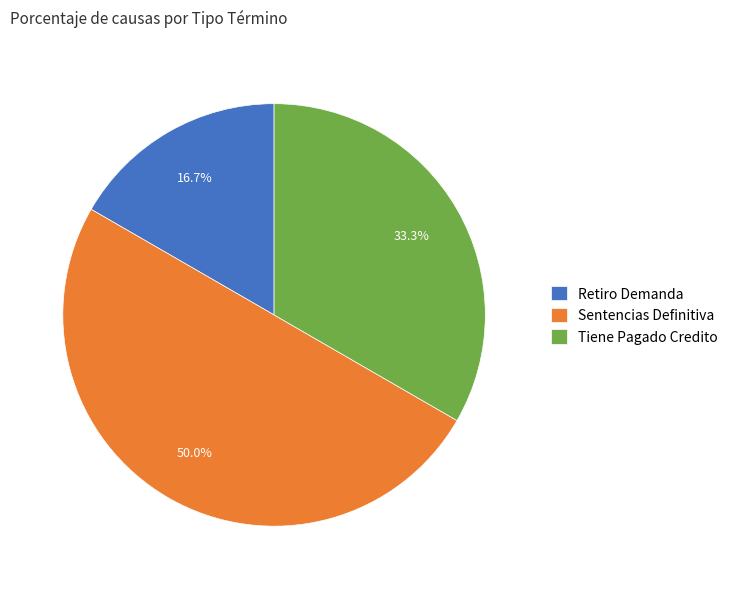

True or false: Sentencias Definitiva accounts for 50% of the total.

True